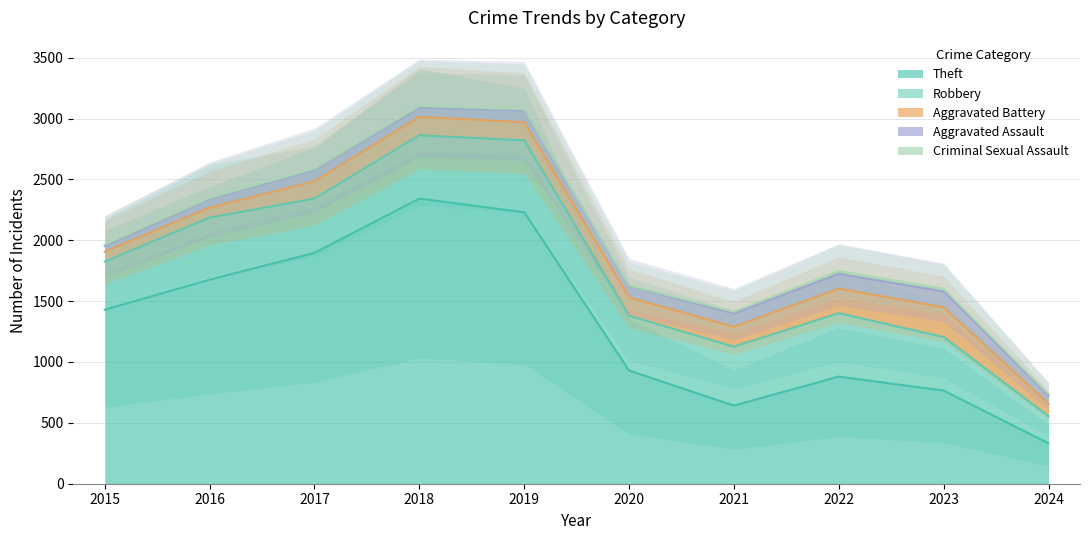

What is the value of the Aggravated Battery point at the 10th from the left?

100